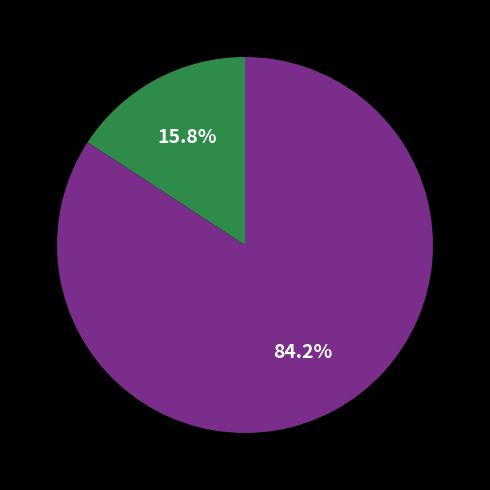

Does any single category account for the majority?

Yes